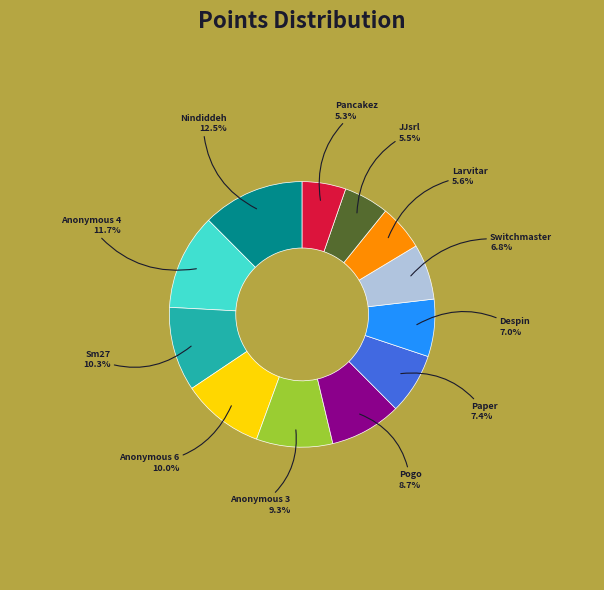

What percentage is the Anonymous 6 slice, to the nearest percent?

10%